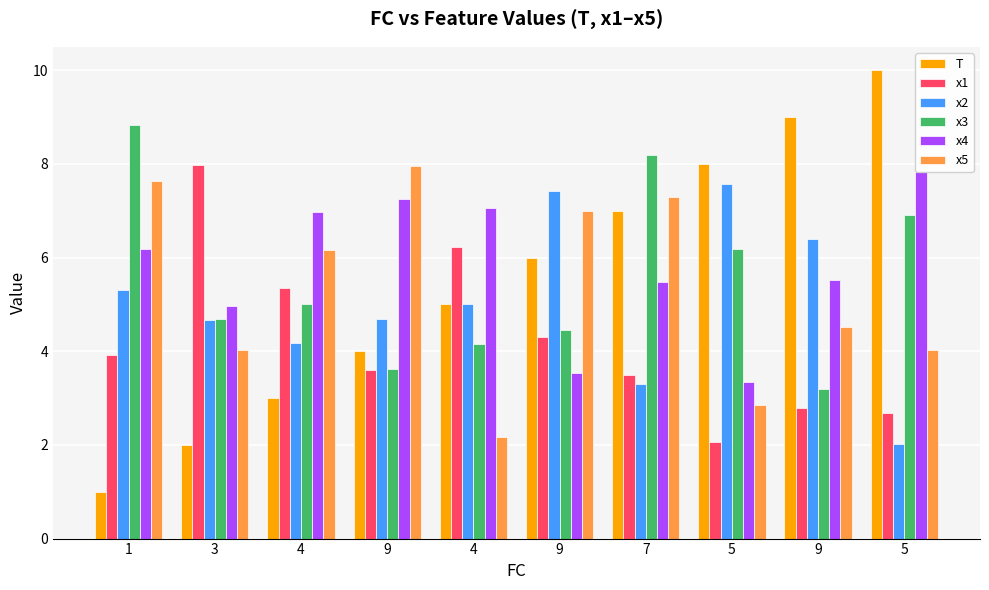

Reading left to right, what are all the values shown in this chart?

T: 1=1.0	3=2.0	4=3.0	9=4.0	4=5.0	9=6.0	7=7.0	5=8.0	9=9.0	5=10.0
x1: 1=3.9	3=8.0	4=5.4	9=3.6	4=6.2	9=4.3	7=3.5	5=2.1	9=2.8	5=2.7
x2: 1=5.3	3=4.7	4=4.2	9=4.7	4=5.0	9=7.4	7=3.3	5=7.6	9=6.4	5=2.0
x3: 1=8.8	3=4.7	4=5.0	9=3.6	4=4.1	9=4.5	7=8.2	5=6.2	9=3.2	5=6.9
x4: 1=6.2	3=5.0	4=7.0	9=7.3	4=7.1	9=3.5	7=5.5	5=3.3	9=5.5	5=7.8
x5: 1=7.6	3=4.0	4=6.2	9=8.0	4=2.2	9=7.0	7=7.3	5=2.8	9=4.5	5=4.0